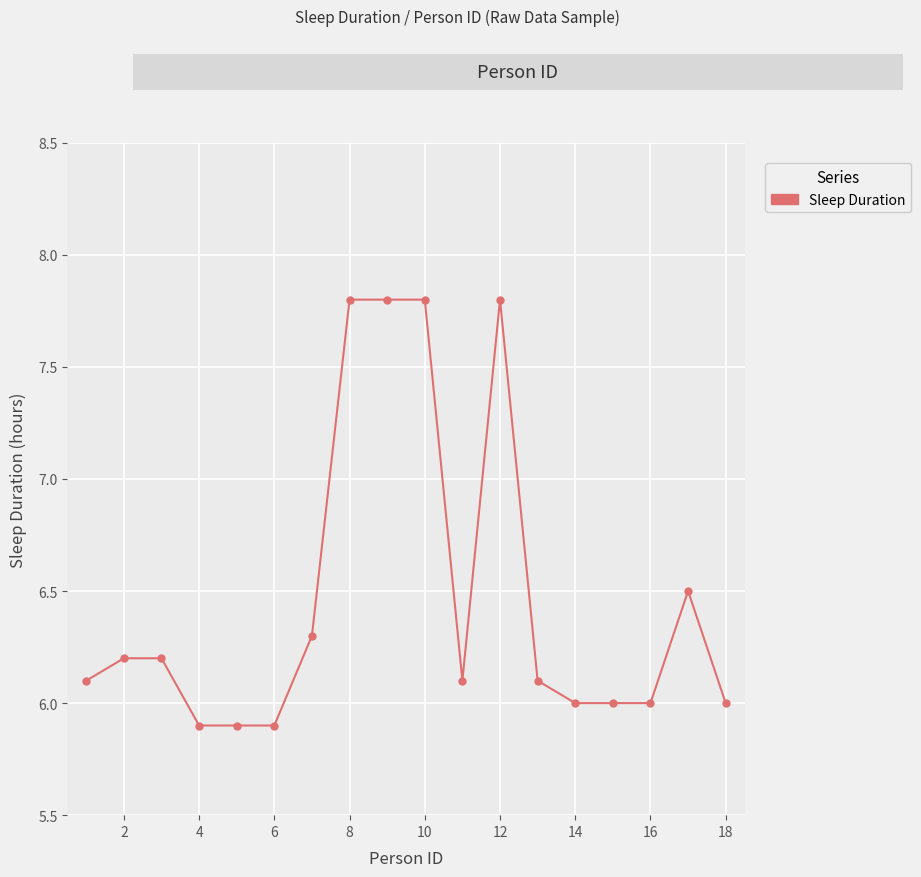

True or false: the data has more than 1 interior local peaks.

True